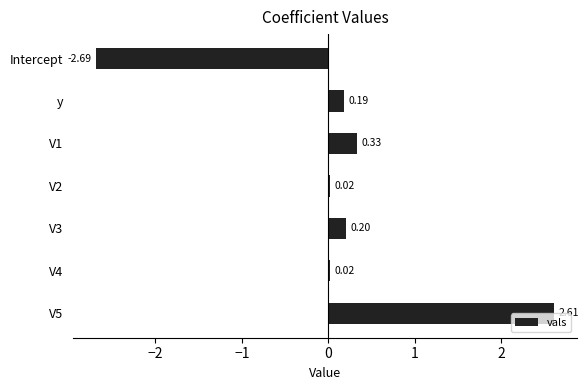

Which label corresponds to the smallest value in the chart?

Intercept